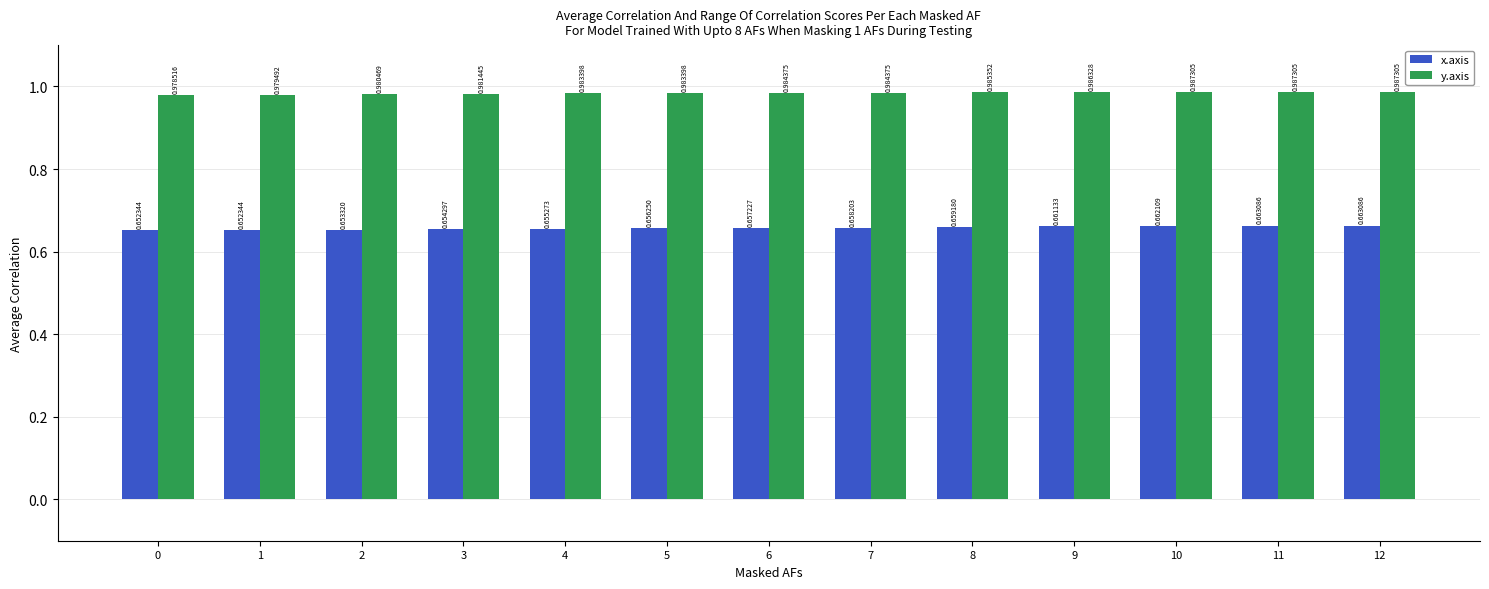

Rank the series at 4 from highest to lowest value.

y.axis, x.axis